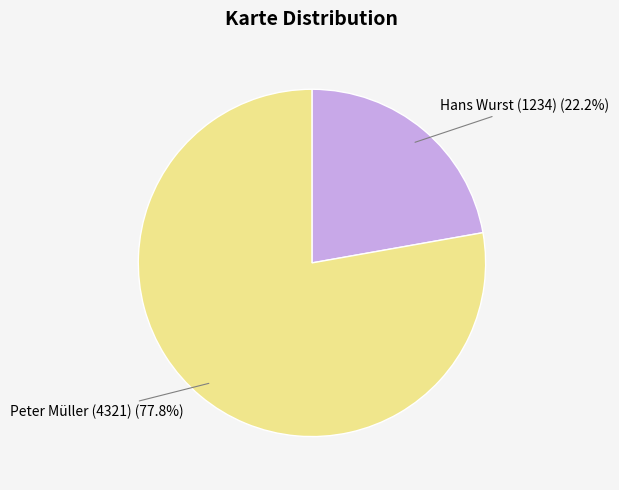

Count the number of slices in the pie.

2